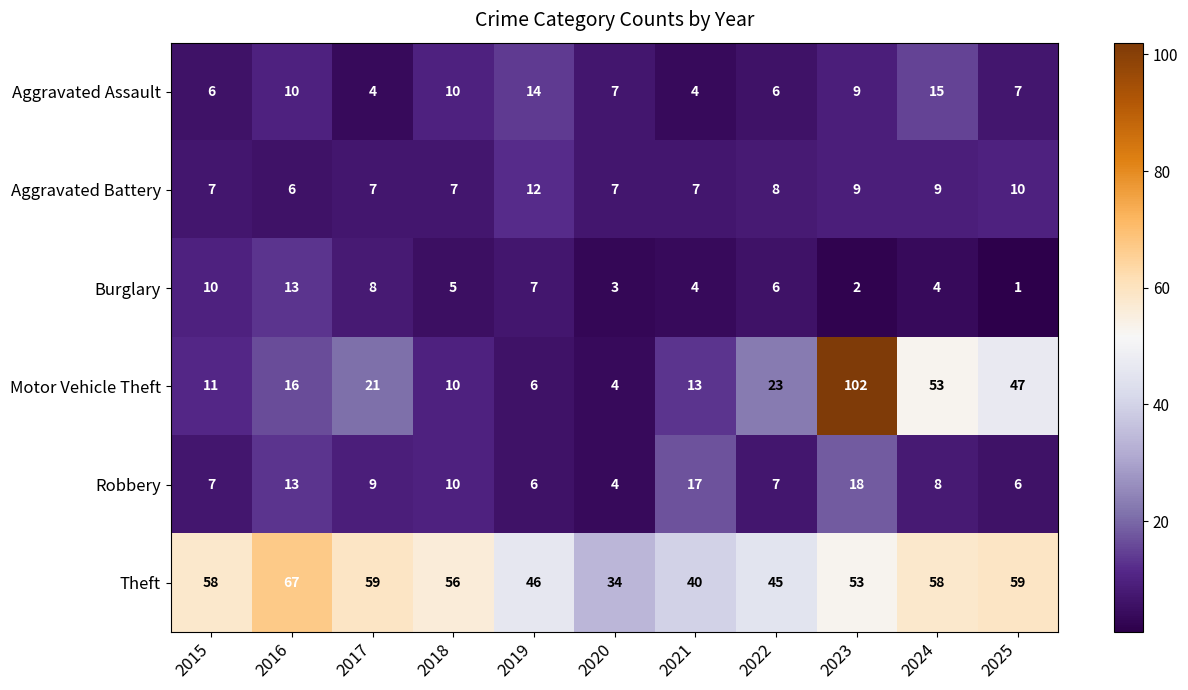

What is the difference between the maximum and minimum values in the Aggravated Battery series?

6